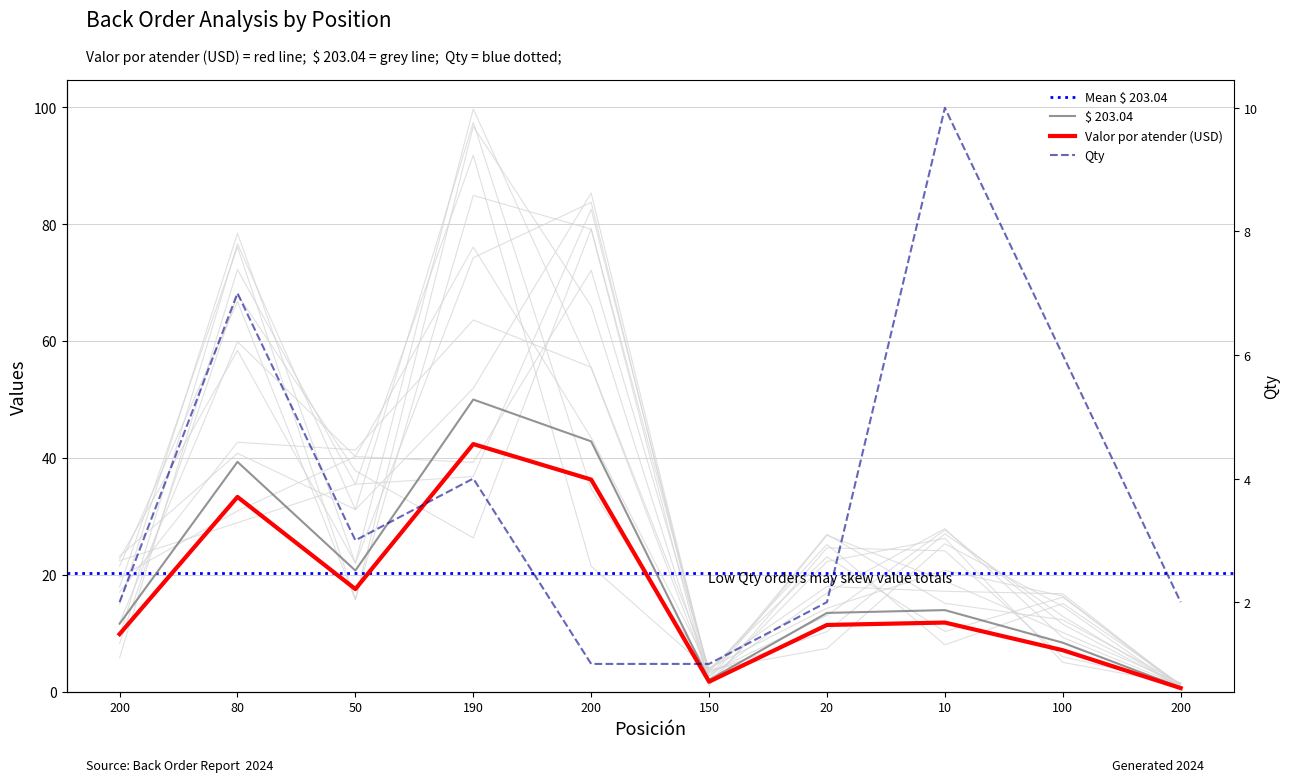

The value of Qty at 200 is 2.0. True or false?

True